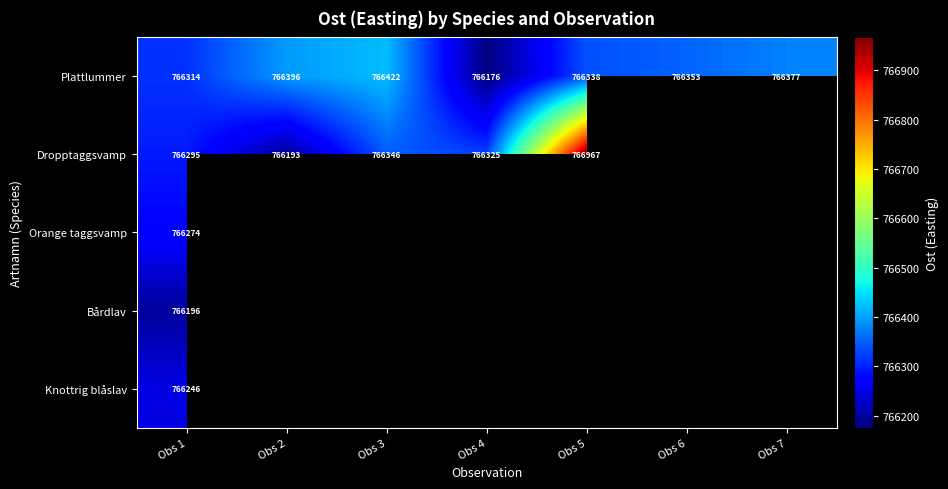

What is the smallest value displayed?

766176.0